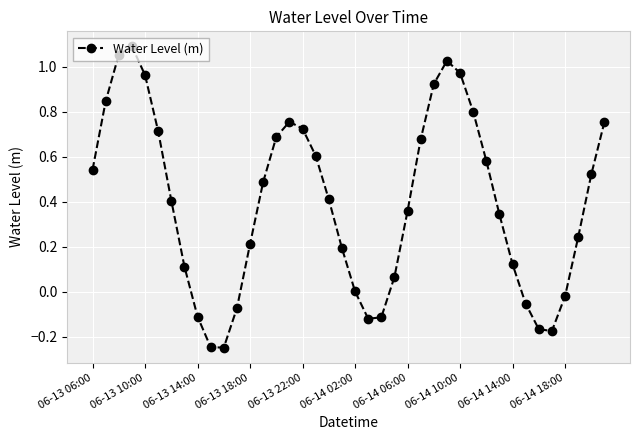

What is the difference between the maximum and minimum values?

1.3